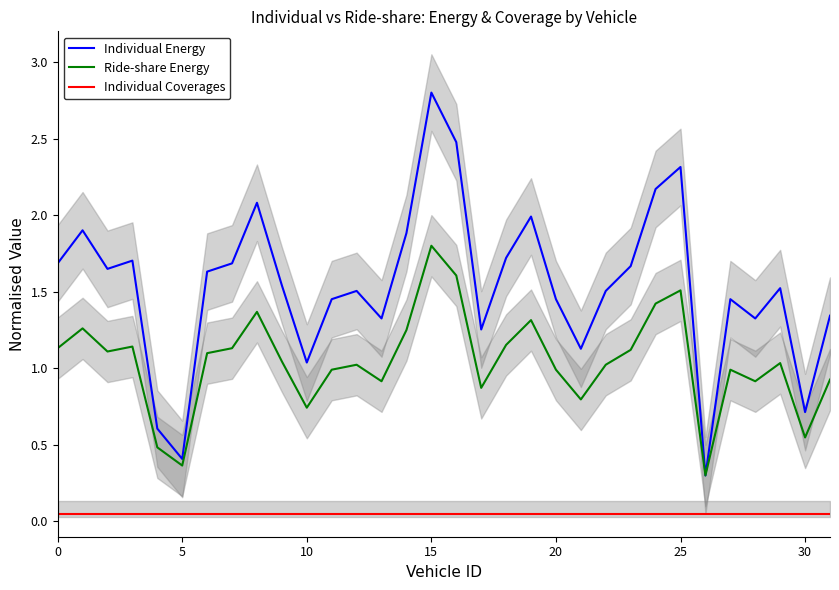

Which has a higher value, 24 or 9?

24